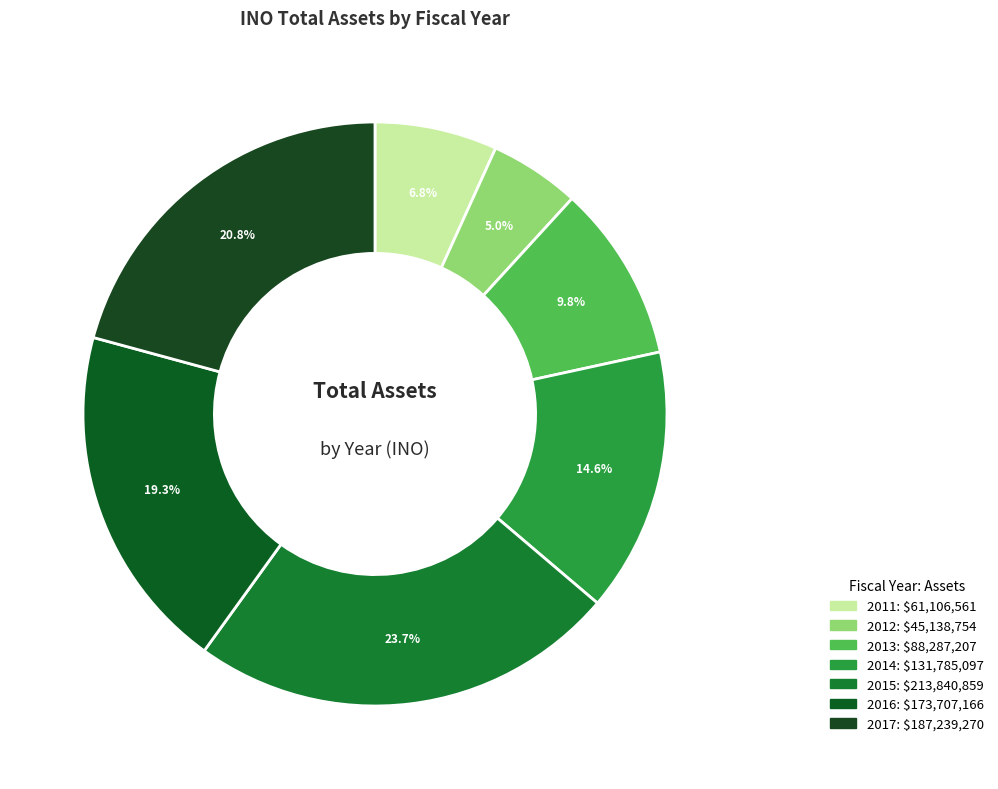

Does 2013 represent more than half of the total?

No